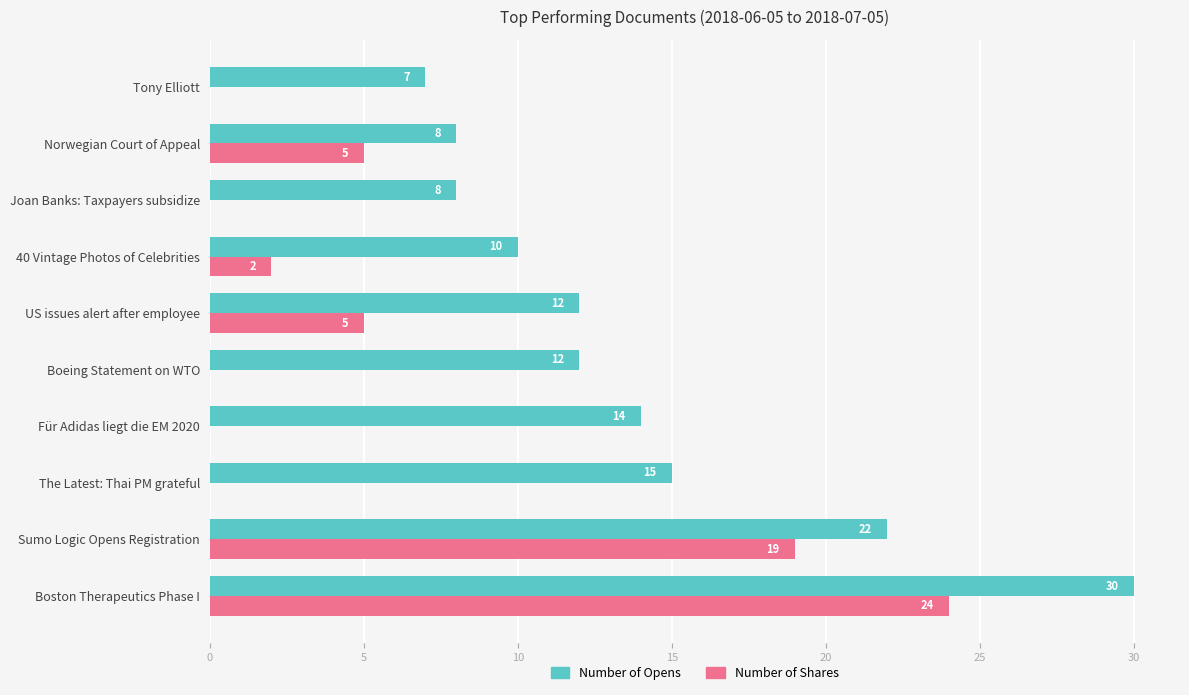

True or false: Number of Opens has a value of 18 at Boeing Statement on WTO.

False